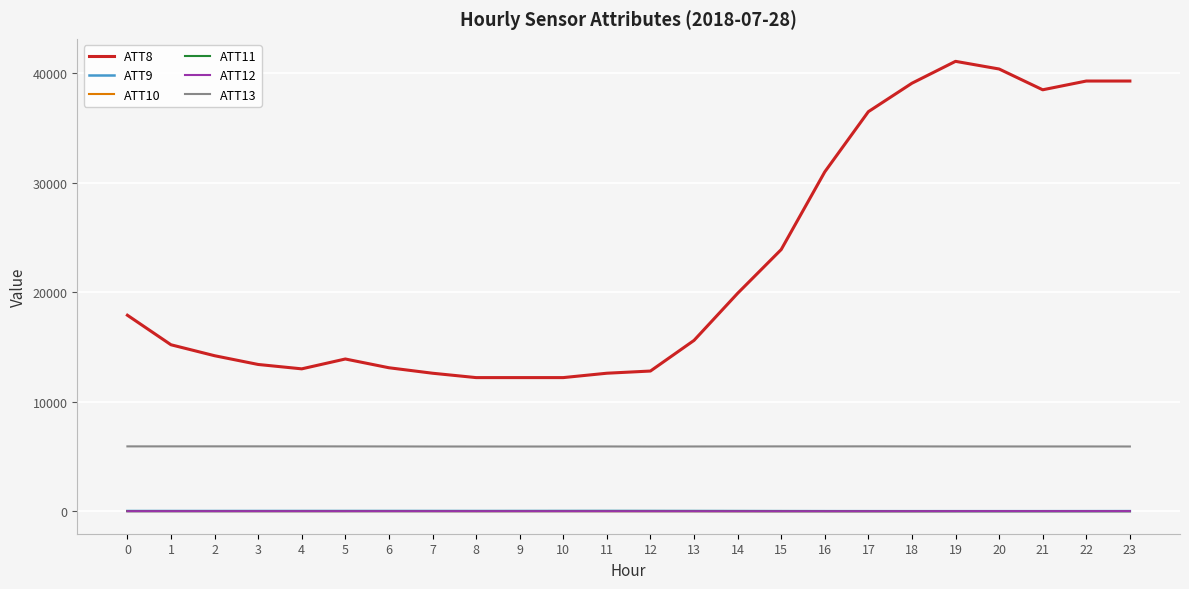

What are all the series names shown in the legend?

ATT8, ATT9, ATT10, ATT11, ATT12, ATT13